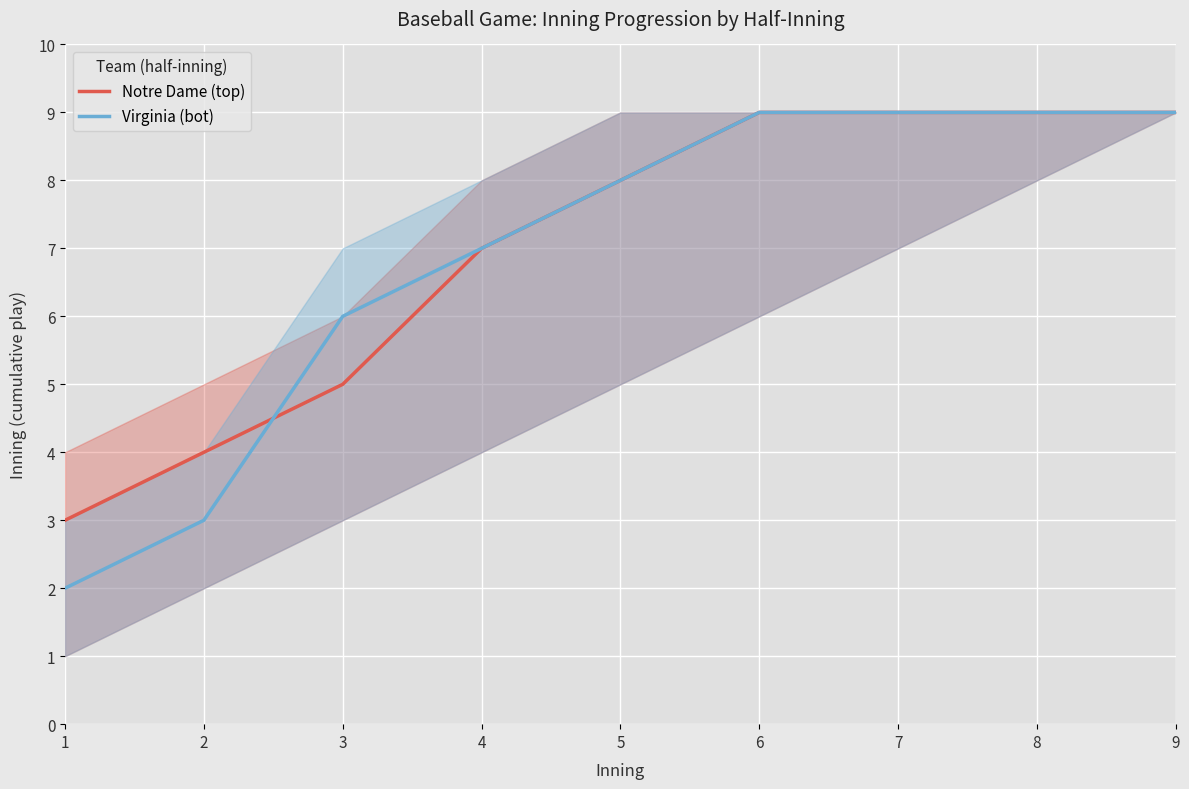

Reading left to right, extract all data points from this chart.

Notre Dame (top): 1=3	2=4	3=5	4=7	5=8	6=9	7=9	8=9	9=9
Virginia (bot): 1=2	2=3	3=6	4=7	5=8	6=9	7=9	8=9	9=9